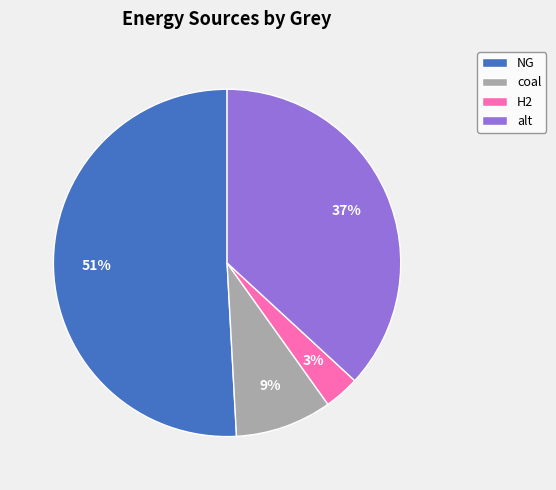

How many slices are in this pie chart?

4